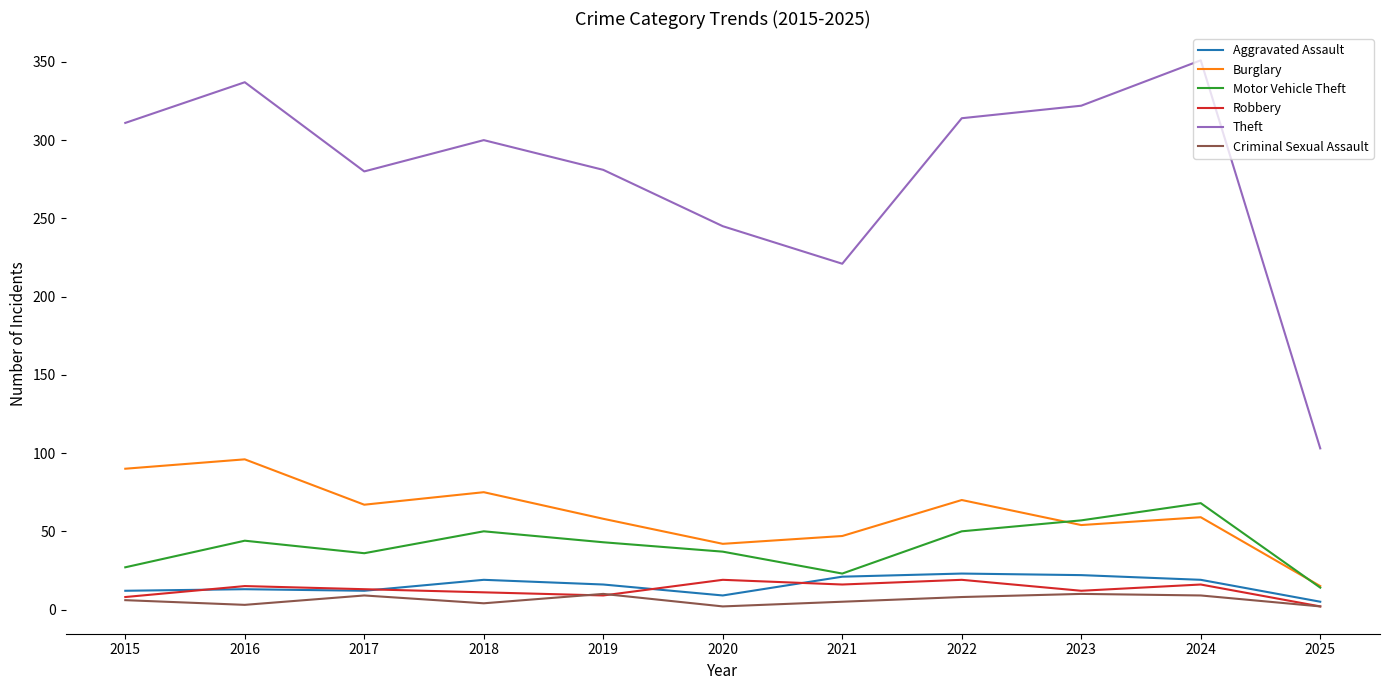

True or false: Burglary and Robbery intersect in this chart.

False